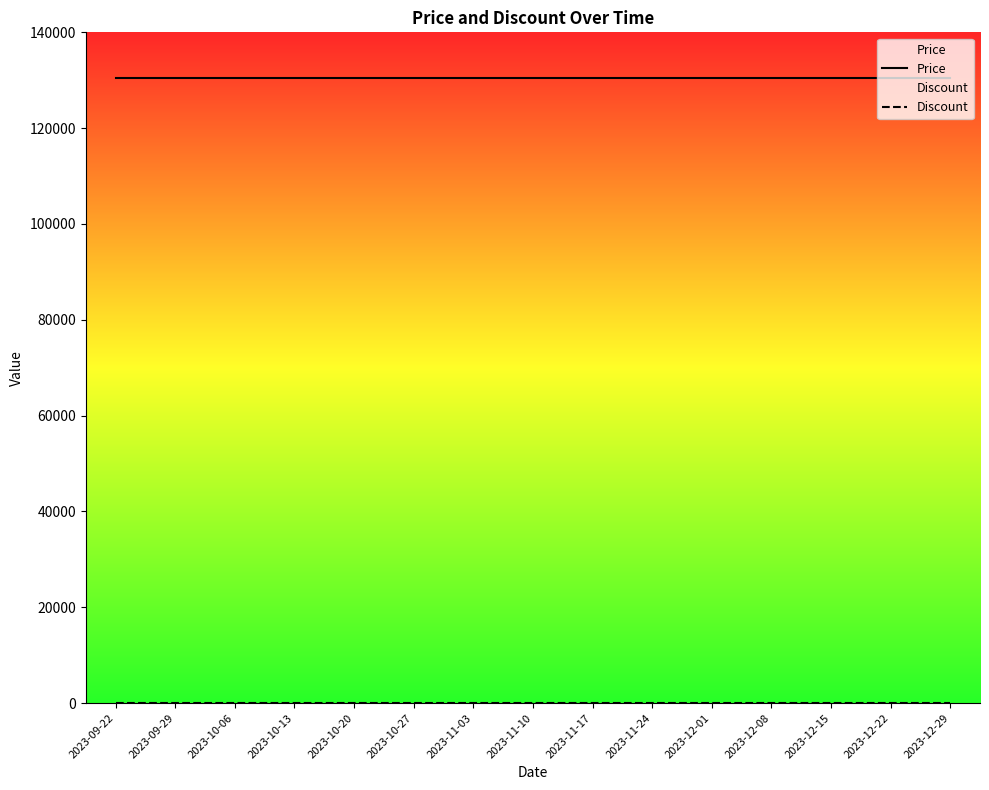

List the series in order of their overall mean, lowest first.

Discount, Price